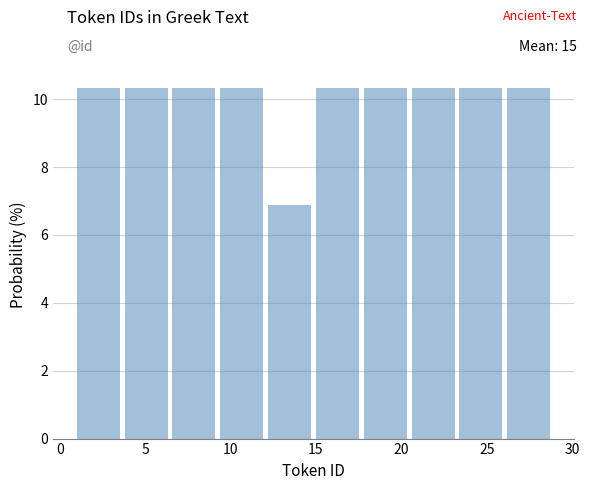

How tall is the bar that spans 9.4 to 12.2 on the x-axis? Neither the bar edges nor the heights are printed on the chart, so give them approximately, as read against the axes.

10.4